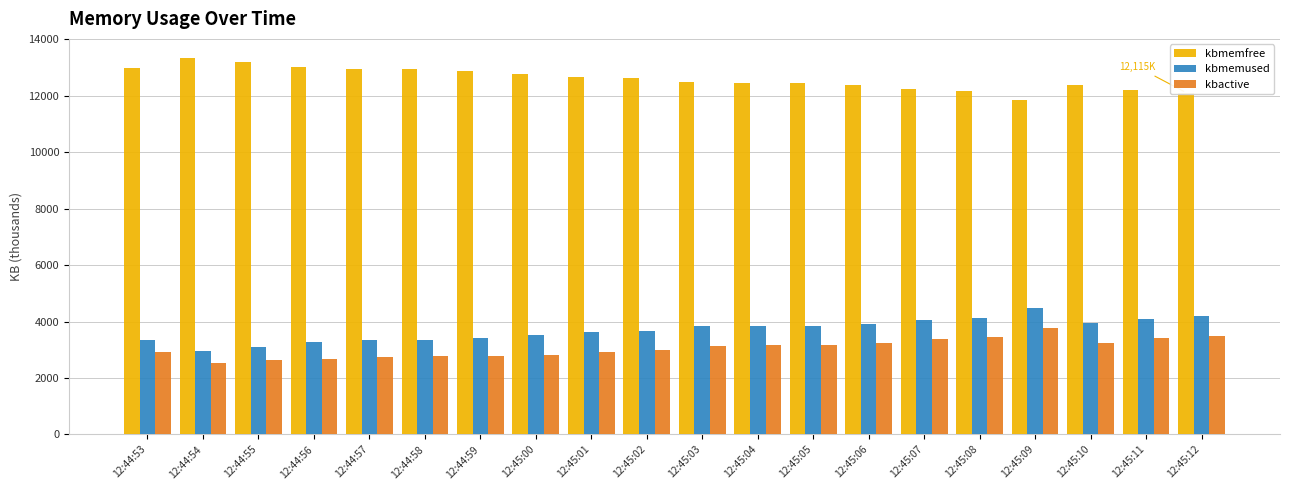

What is the difference between the highest and lowest values at 12:45:12?

8611.0